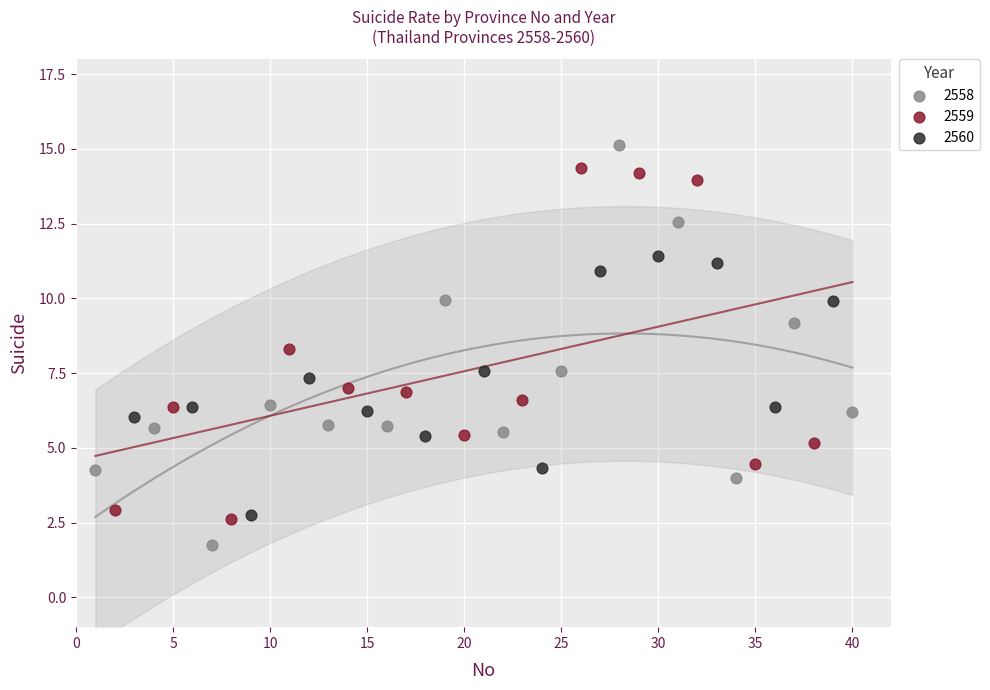

Which series reaches the minimum Y coordinate?

2558